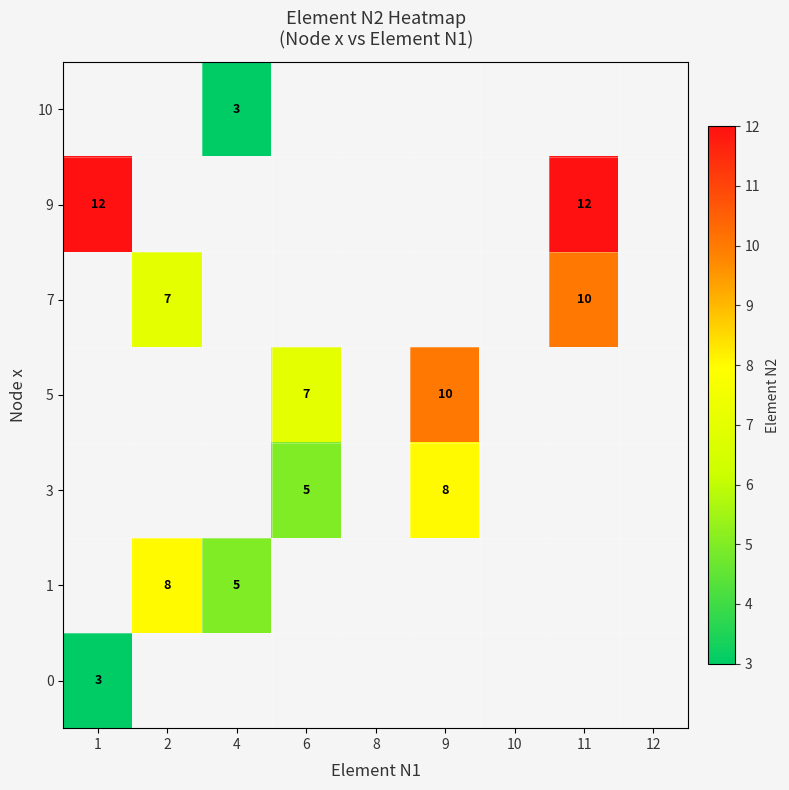

Which has a higher value, 4 or 2?

2